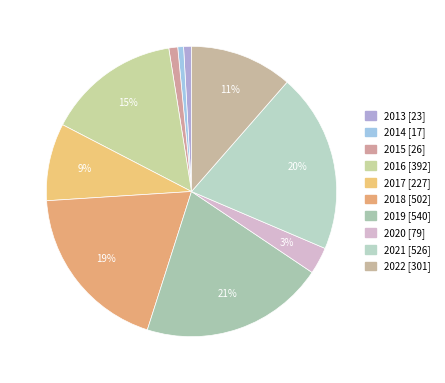

Does 2014 account for over 50% of the chart?

No